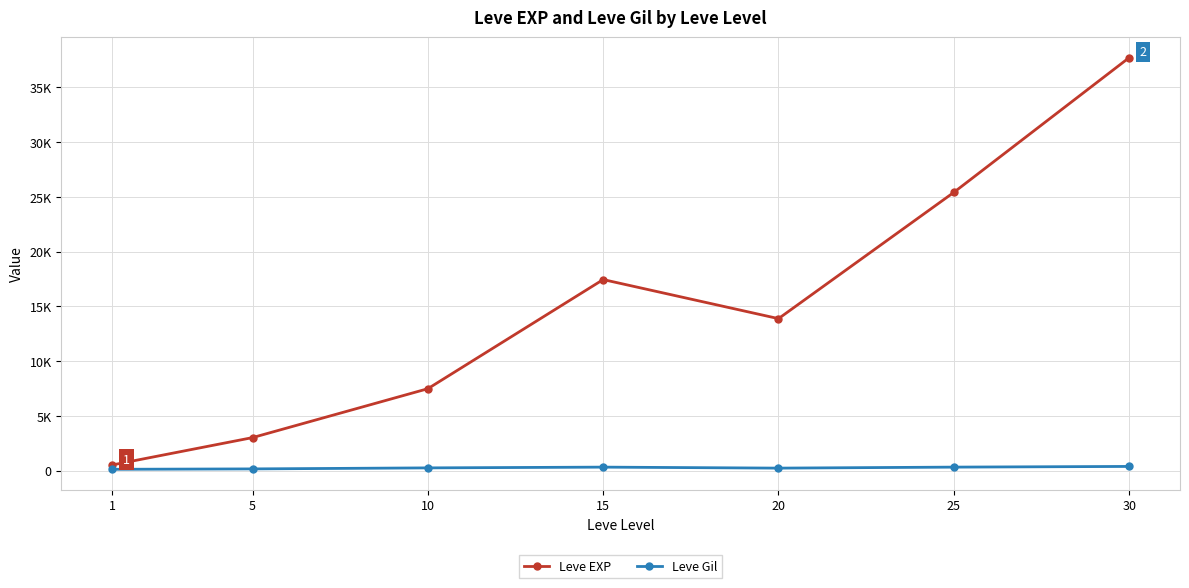

Which series has the widest spread of values?

Leve EXP